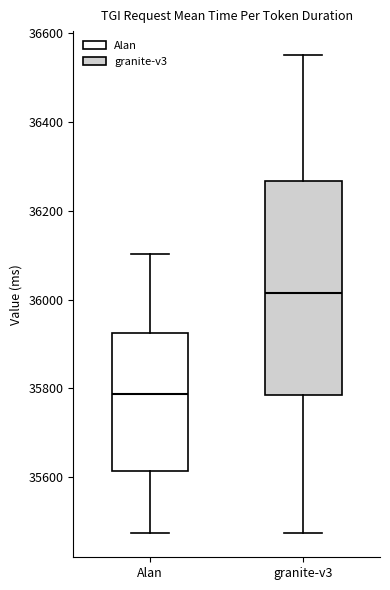

Comparing the boxes themselves (not the whiskers), which one is the tallest?

granite-v3